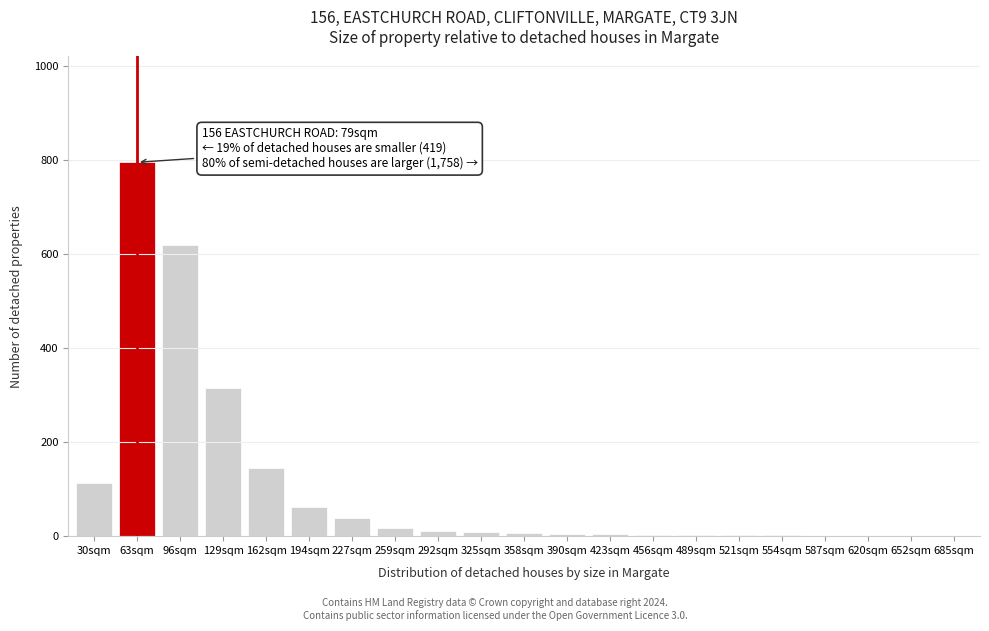

What is the sum of all values?

2154